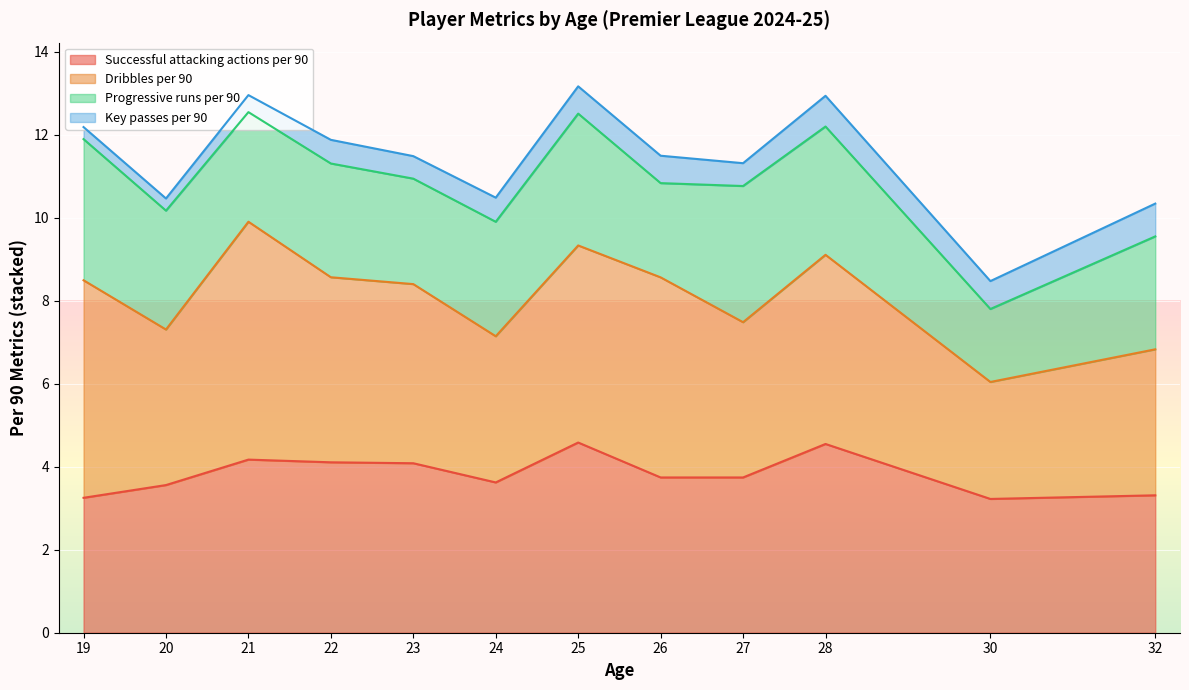

How many lines are shown in the chart?

4